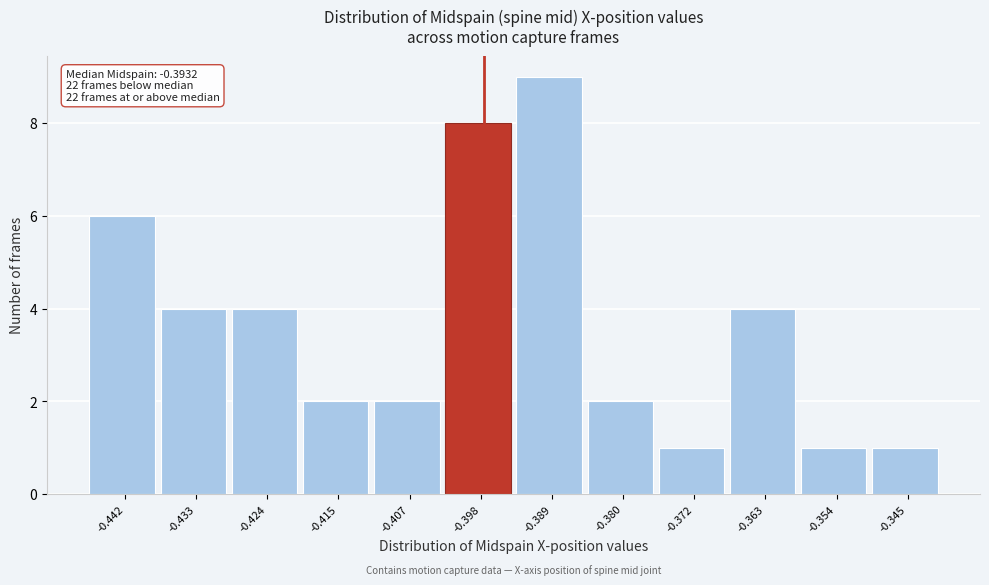

Reading right to left, what are all the values shown in this chart?

-0.345=1	-0.354=1	-0.363=4	-0.372=1	-0.380=2	-0.389=9	-0.398=8	-0.407=2	-0.415=2	-0.424=4	-0.433=4	-0.442=6